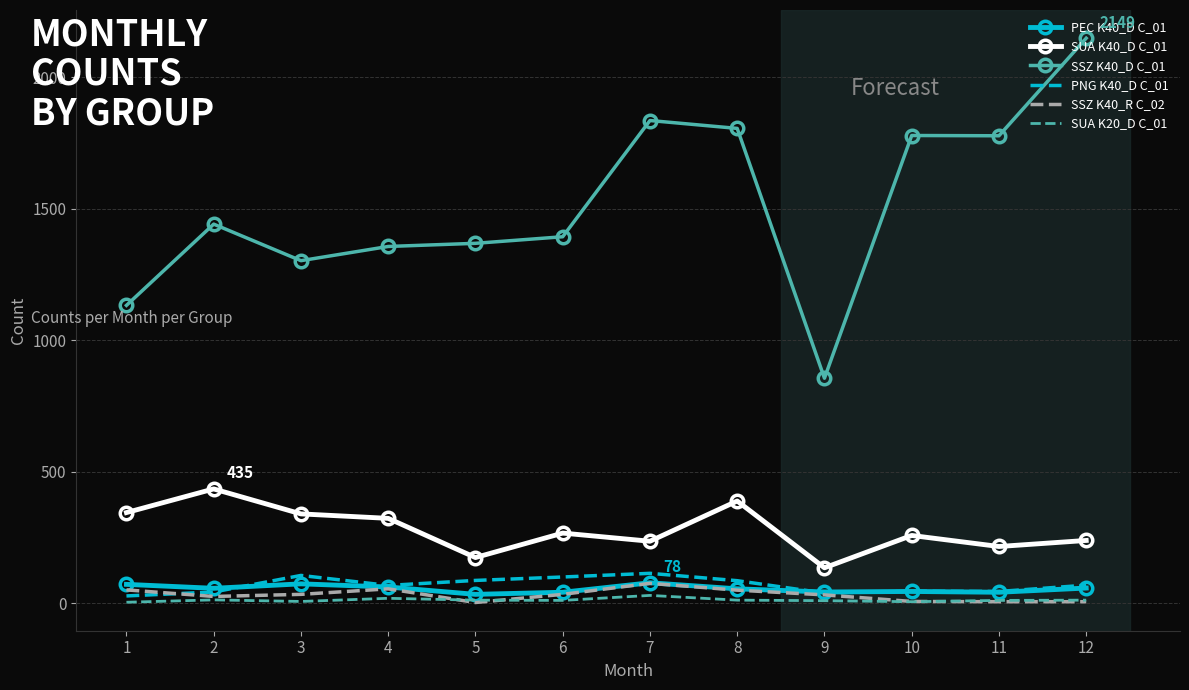

True or false: SUA K40_D C_01 and PNG K40_D C_01 cross at least once.

False